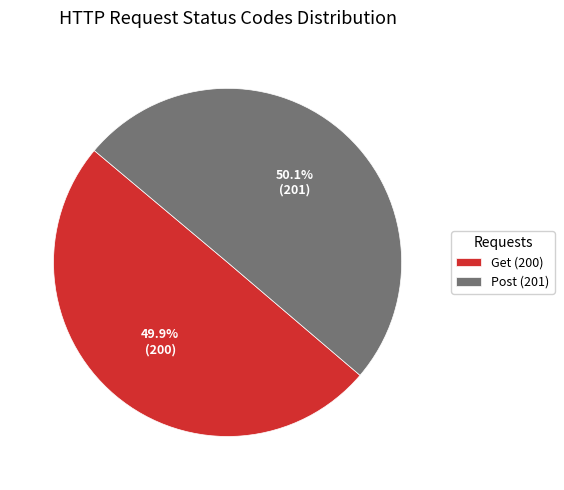

Does any single category account for the majority?

Yes